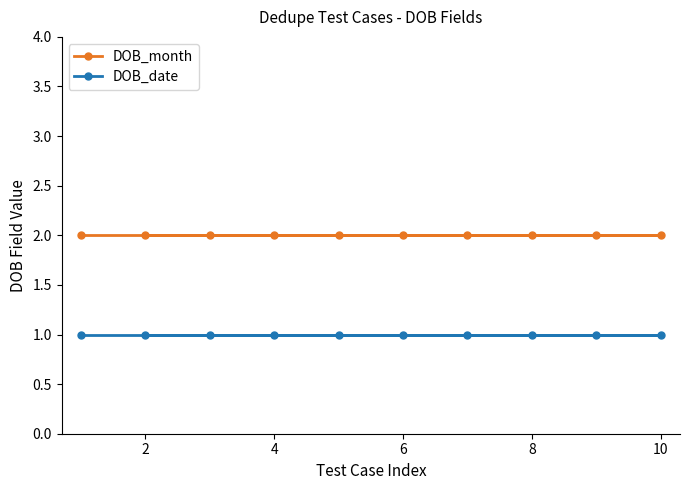

True or false: DOB_date and DOB_month intersect in this chart.

False